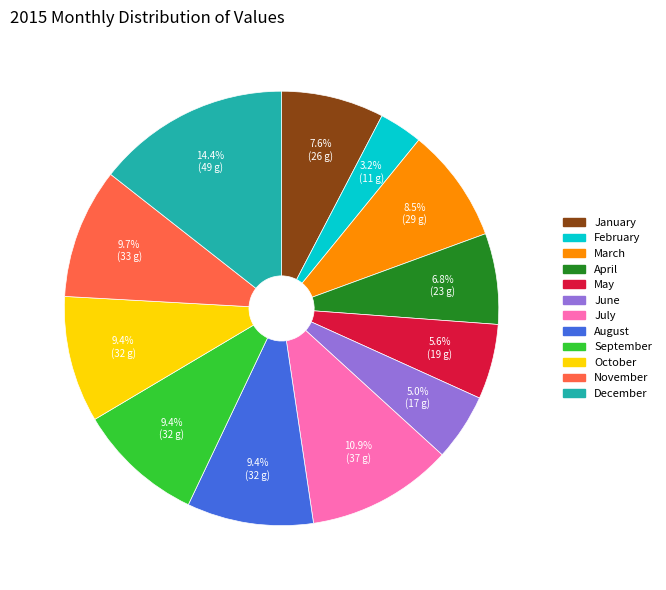

Combined, do August and December account for over 50%?

No